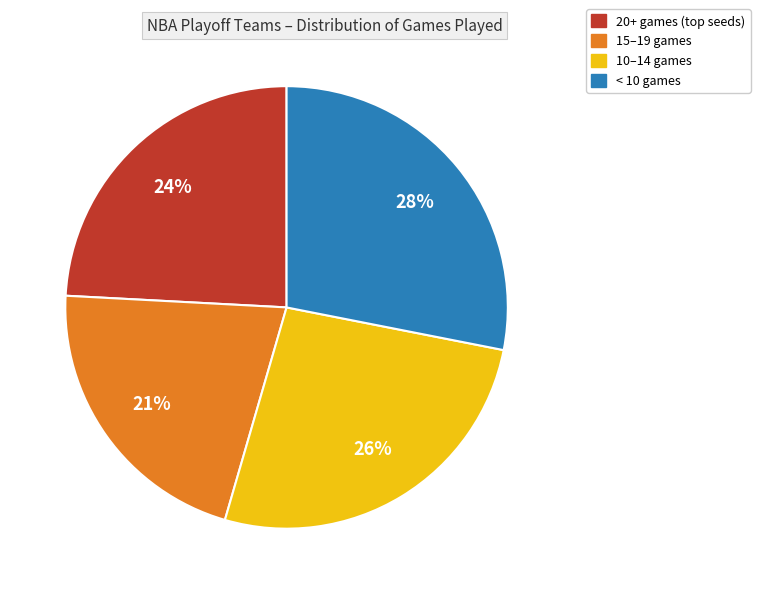

Does any single category account for the majority?

No